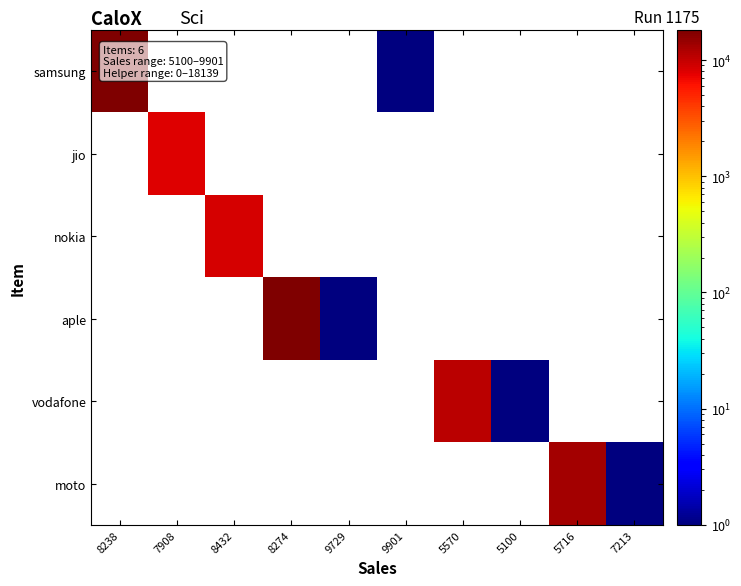

At which category does the chart reach its minimum across all series?

9901